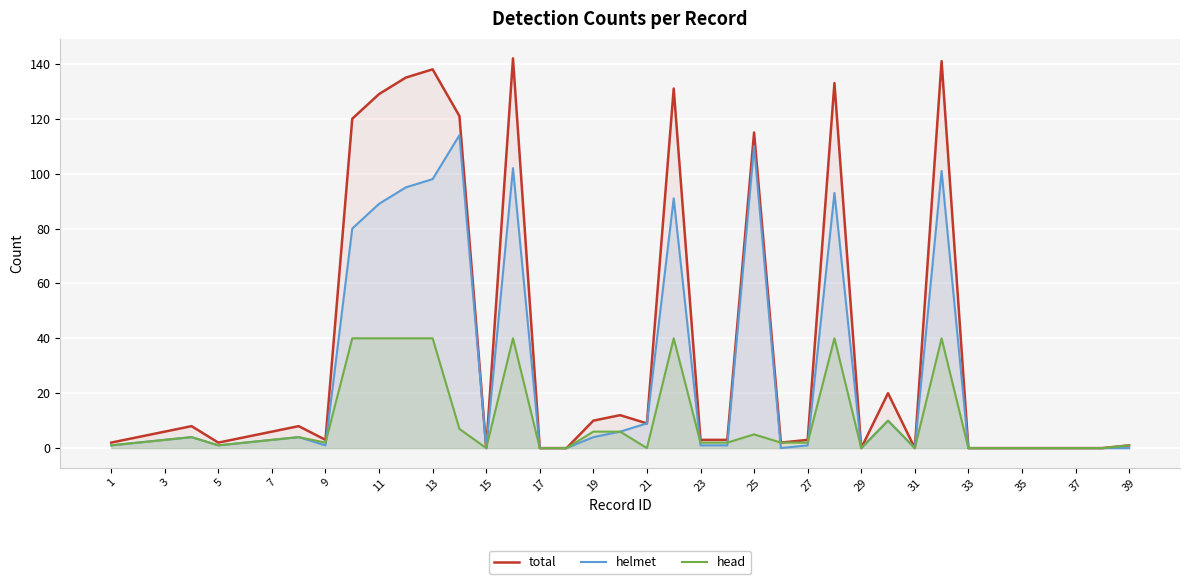

What is the maximum value for helmet?

114